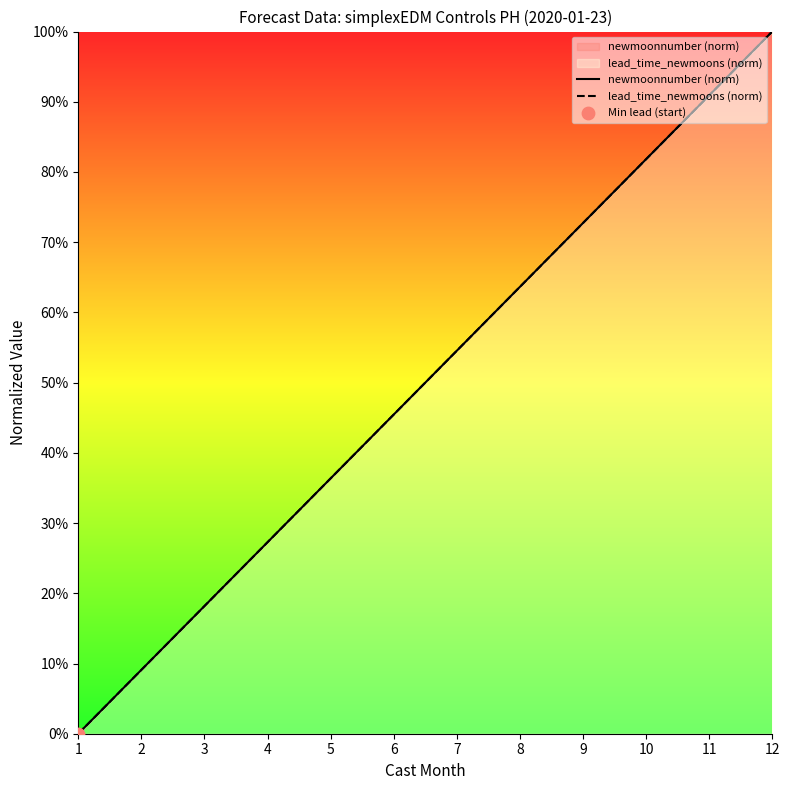

At which category is the sum across all series the highest?

12